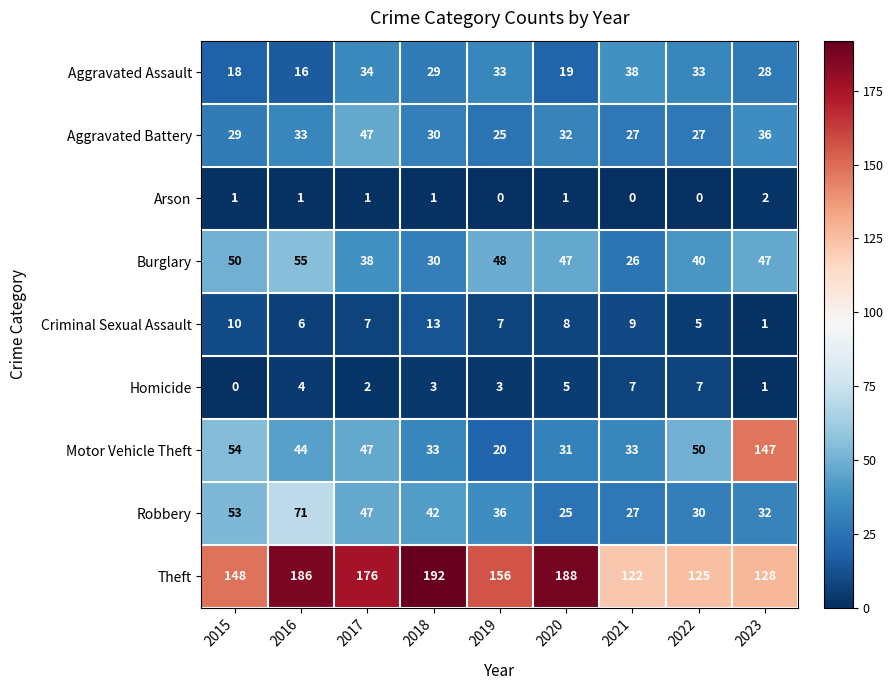

How many series are shown in this chart?

9